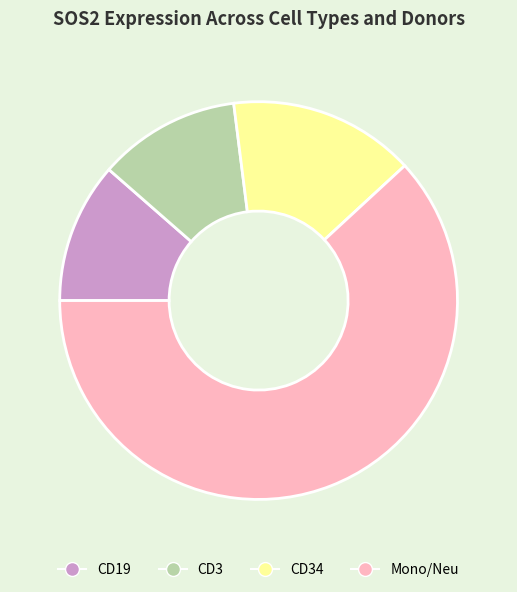

Is the sum of Mono/Neu and CD19 greater than half?

Yes